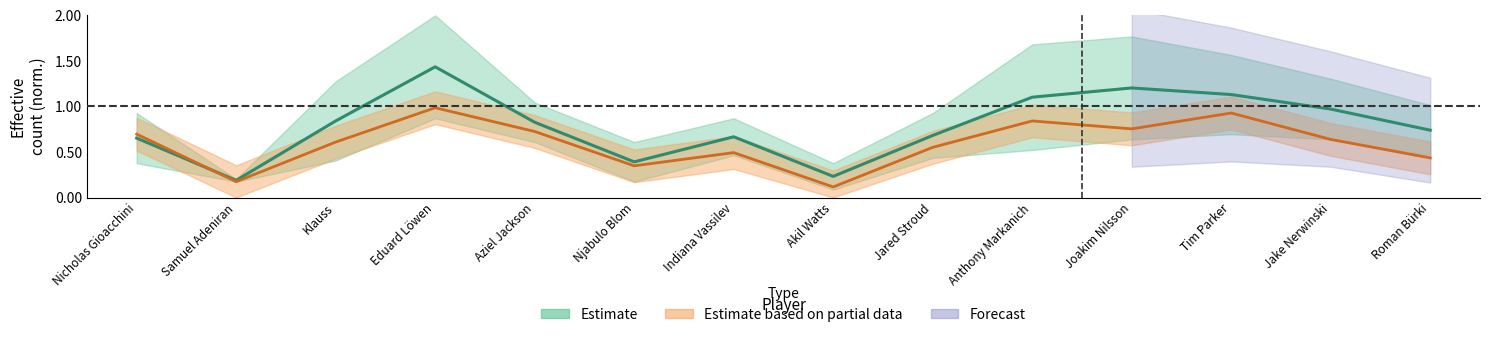

Reading right to left, what are all the values shown in this chart?

Touches: 0.7	1.0	1.1	1.2	1.1	0.7	0.2	0.7	0.4	0.8	1.4	0.8	0.2	0.7
Receiving: 0.4	0.6	0.9	0.8	0.8	0.6	0.1	0.5	0.3	0.7	1.0	0.6	0.2	0.7